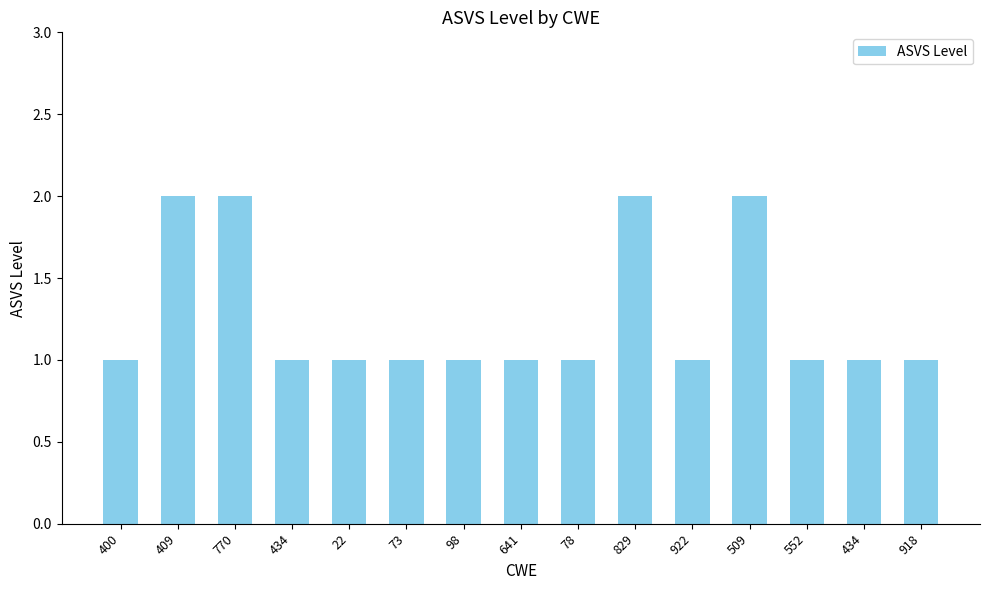

What is the minimum value shown in the chart?

1